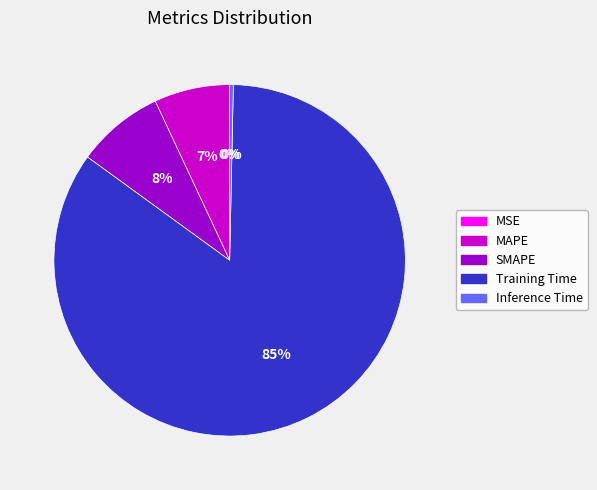

Do Training Time and SMAPE together represent more than half of the pie?

Yes